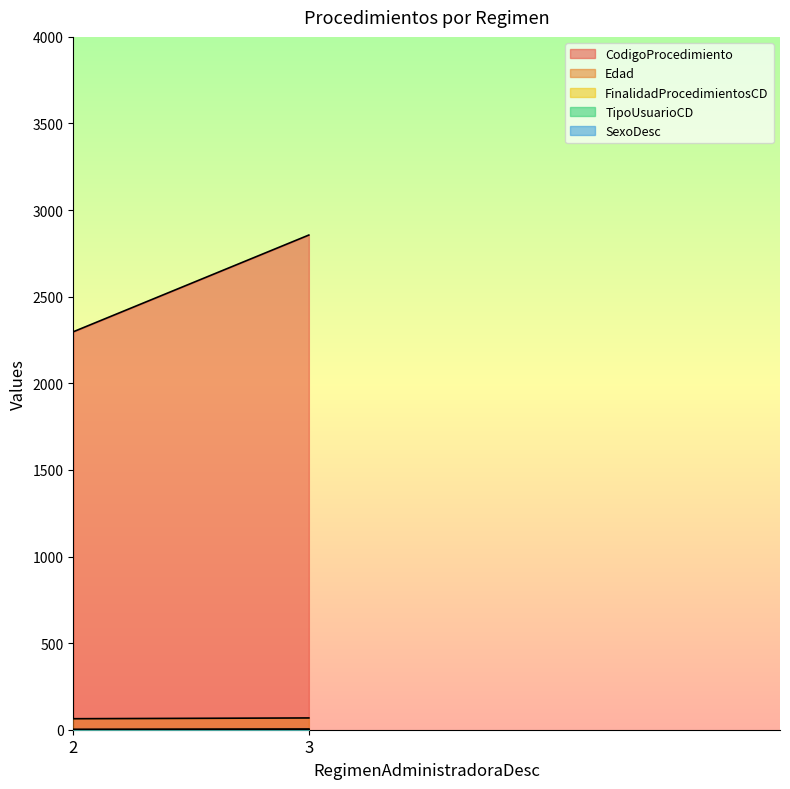

At which label does Edad reach its minimum?

2